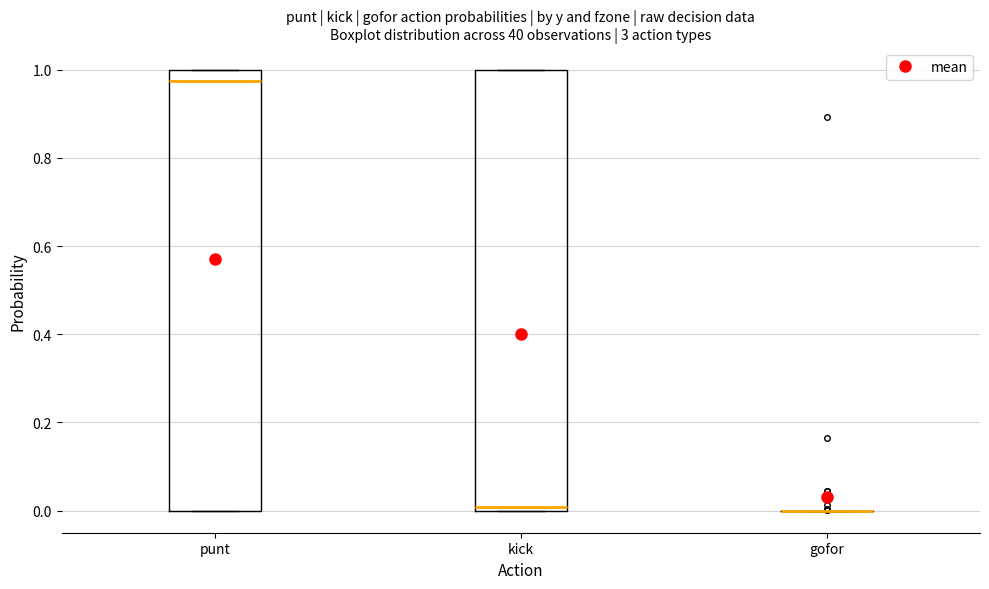

Where does the median line of the box for punt sit on the y-axis? The values are not printed on the chart, so give them approximately, as read against the axis.

0.98